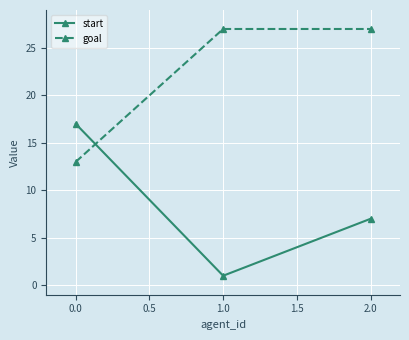

The value of goal at 2.0 is 48. True or false?

False